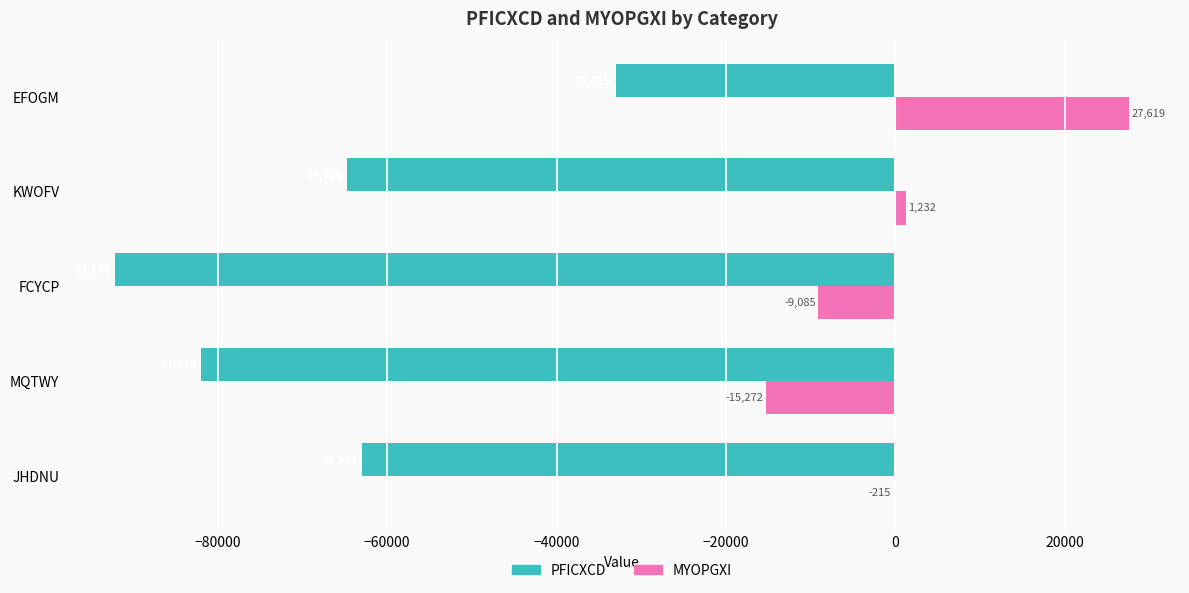

Which series has the largest total across all categories?

MYOPGXI